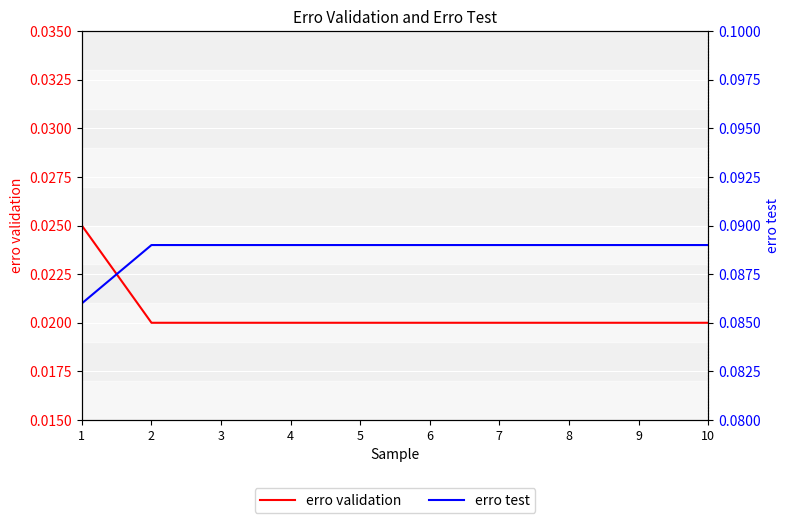

What are all the series names shown in the legend?

erro validation, erro test